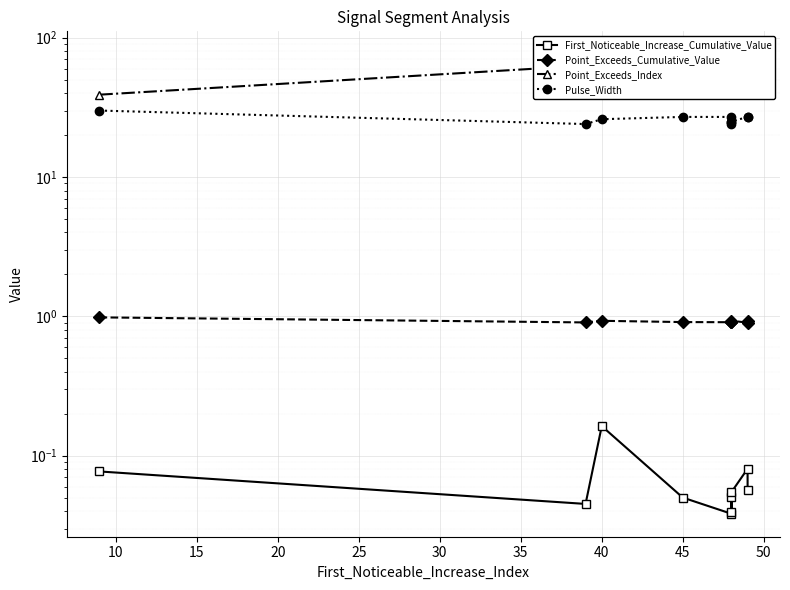

What is the sum of all First_Noticeable_Increase_Cumulative_Value values?

0.7